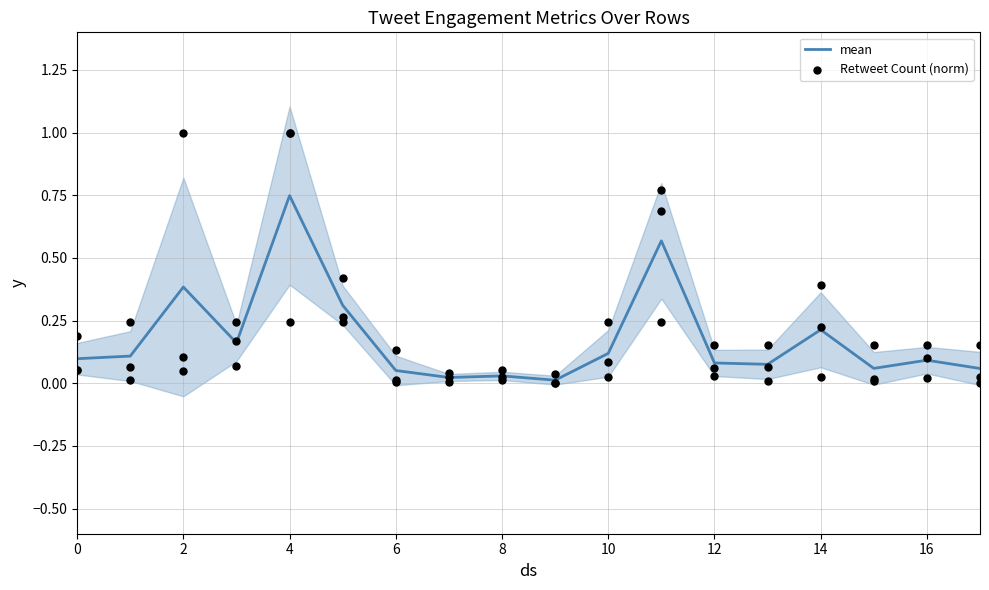

Which series has the largest total across all categories?

mean